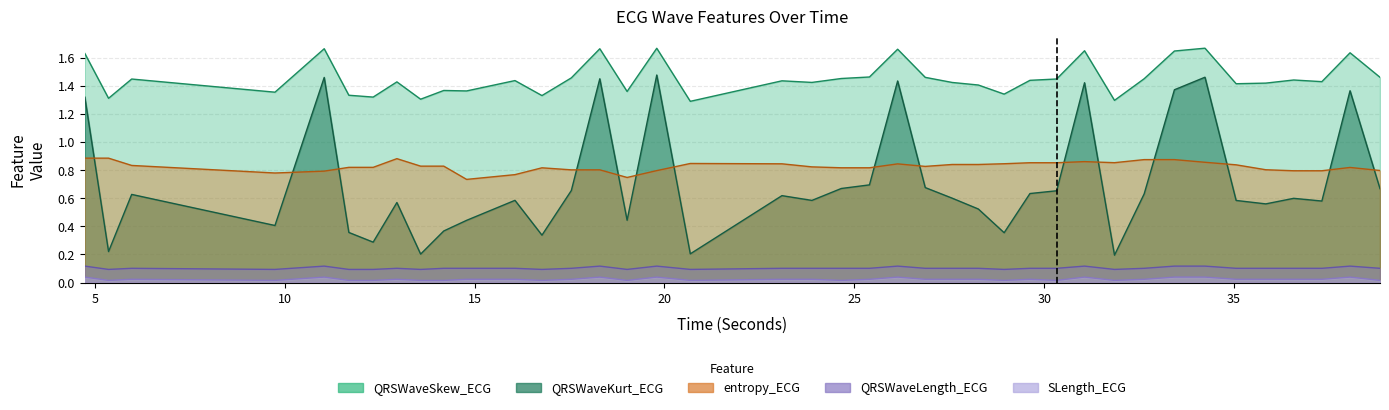

Count the QRSWaveLength_ECG values in the range 0 to 1.

40